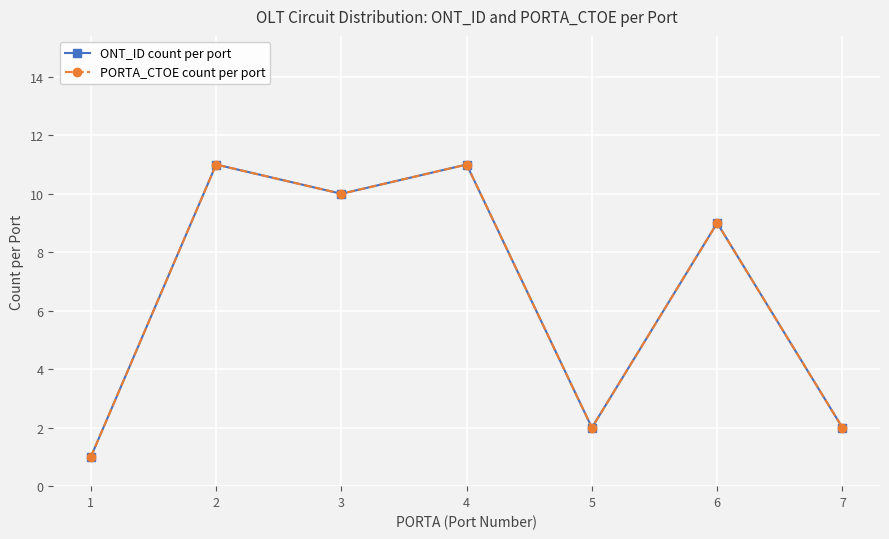

Is this an area chart (filled region under the line)?

No